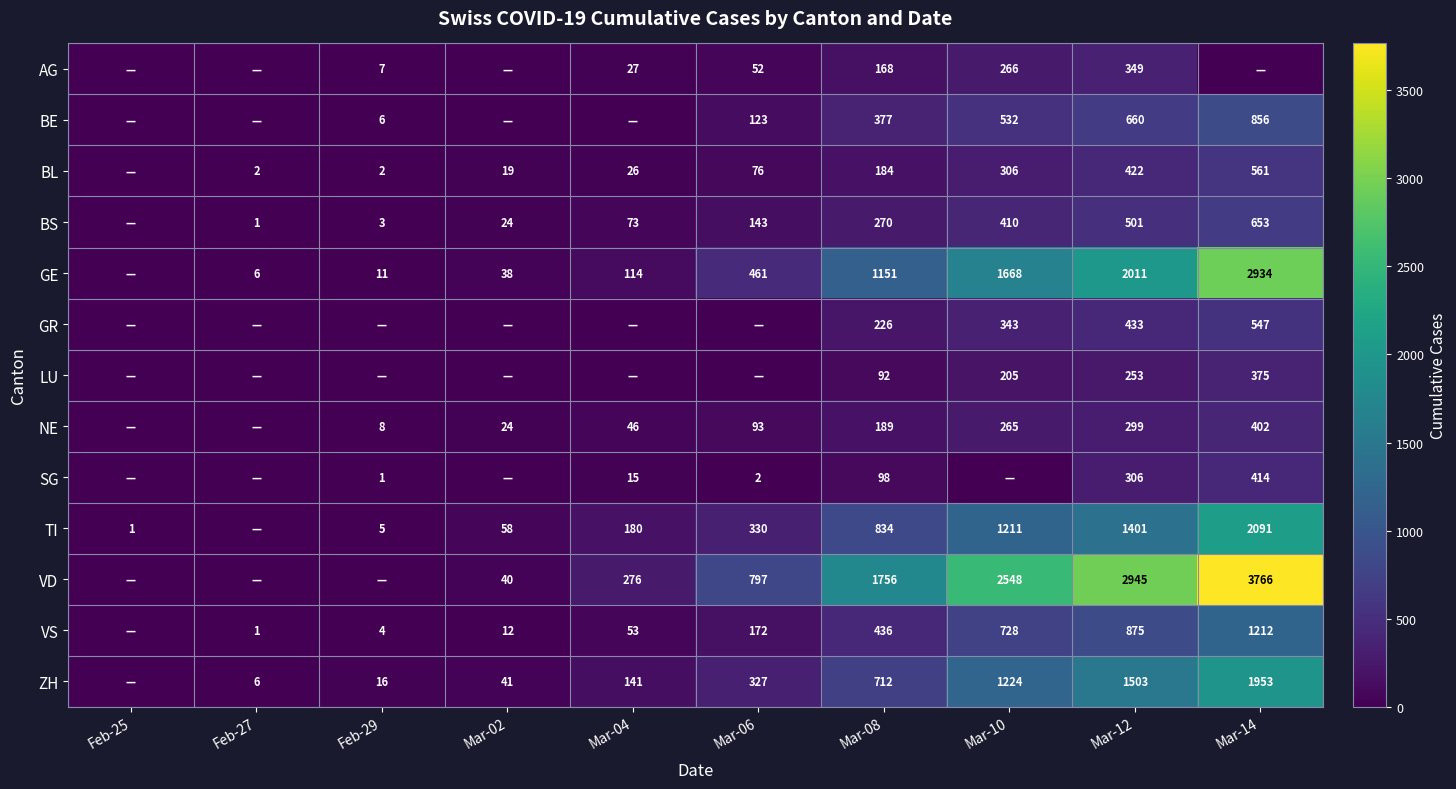

The BL series shows 422 at Mar-12. True or false?

True